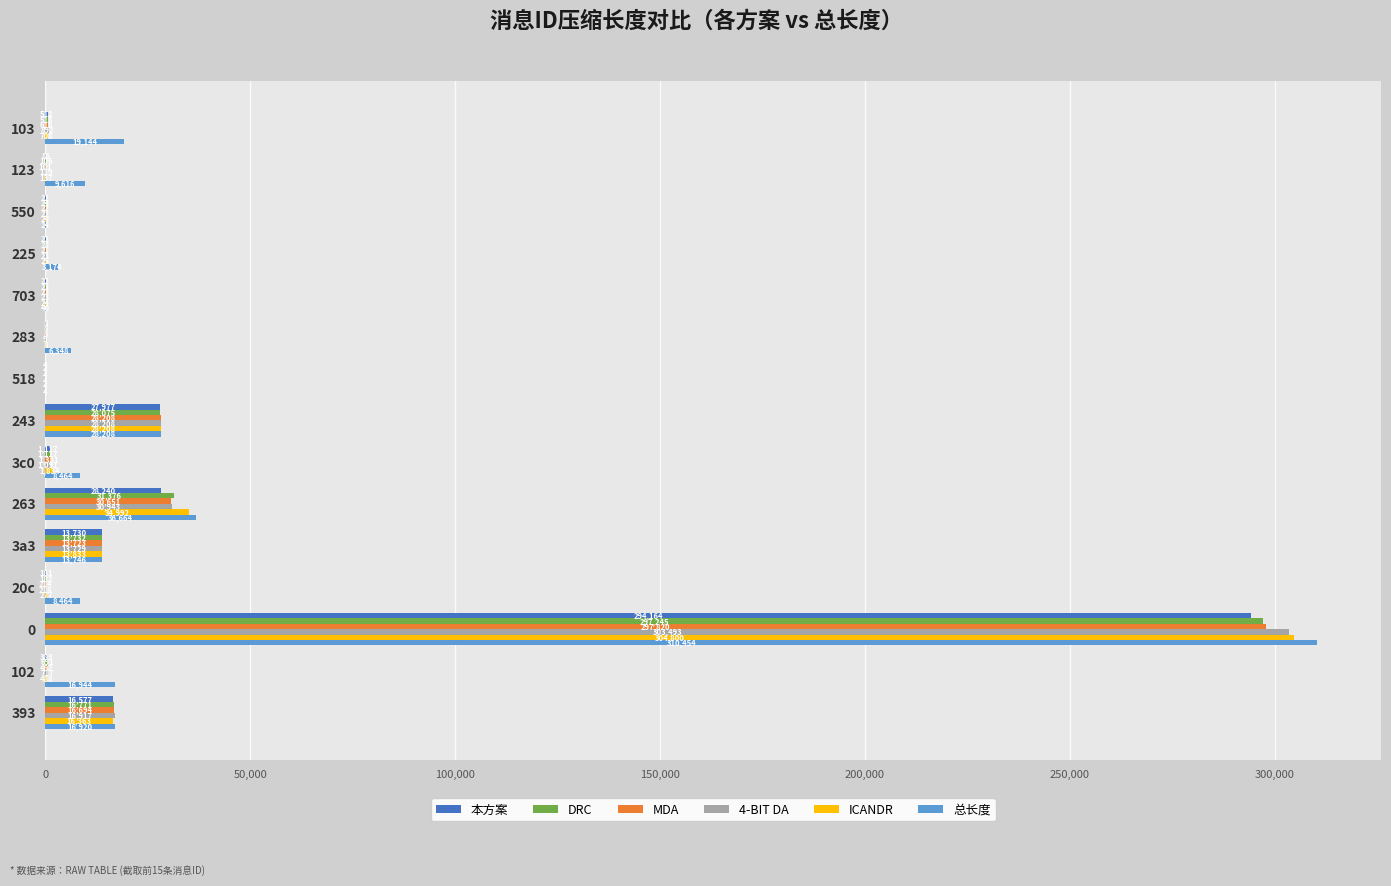

Read the 总长度 value at 283.

6348